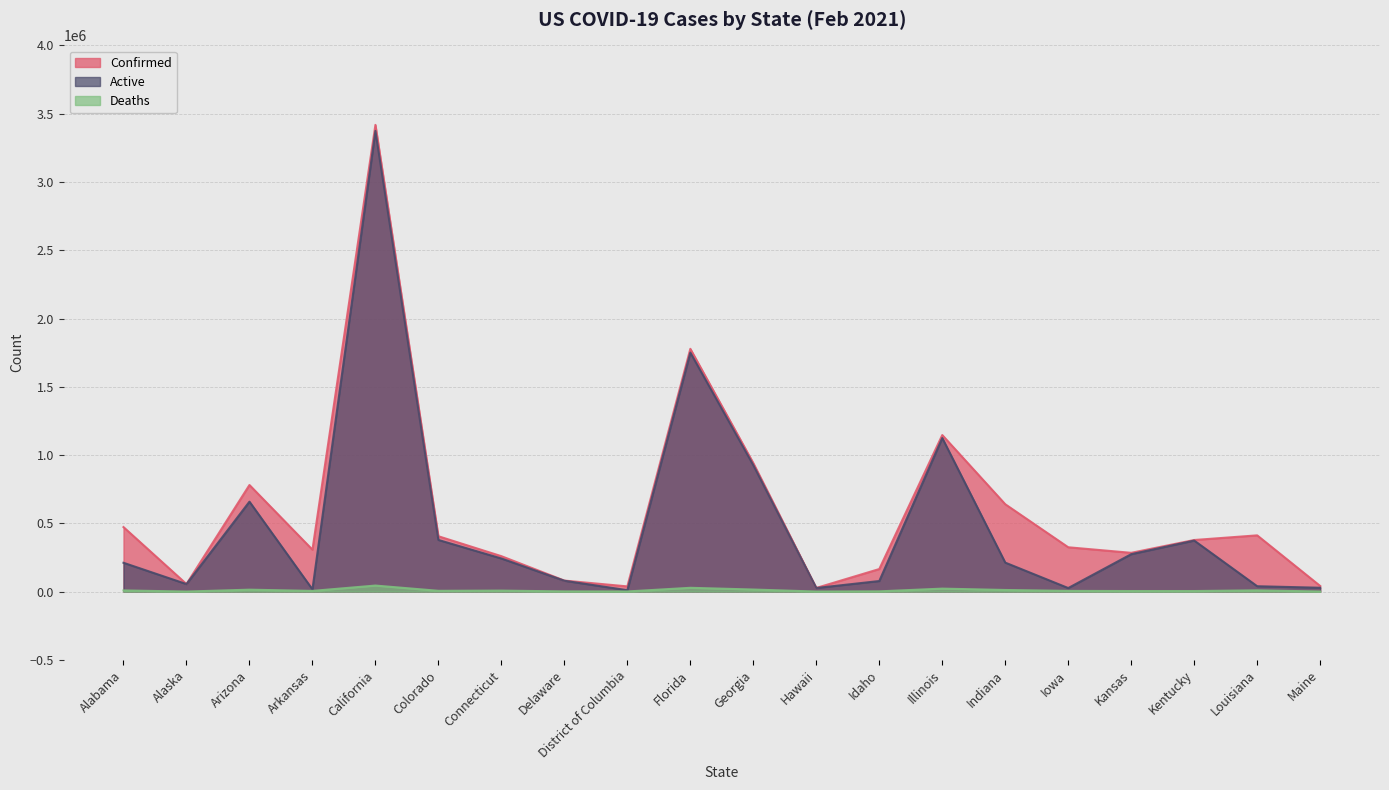

List the series in order of their overall mean, lowest first.

Deaths, Active, Confirmed